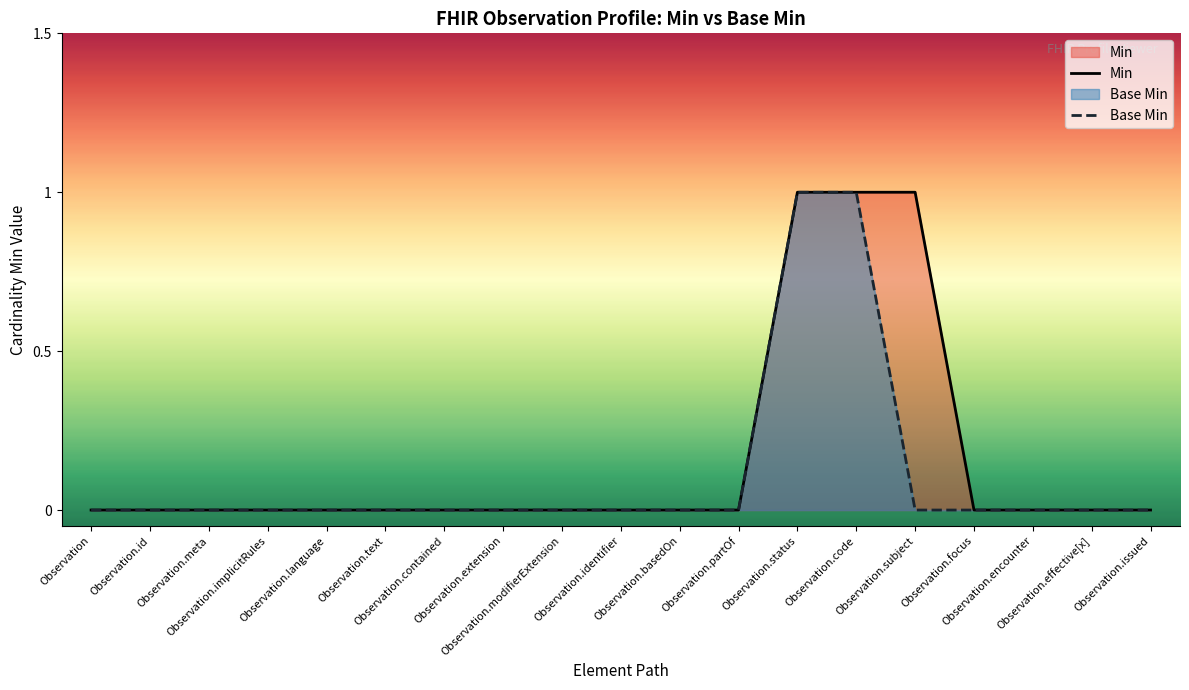

Count the Min values in the range 0 to 1.

19